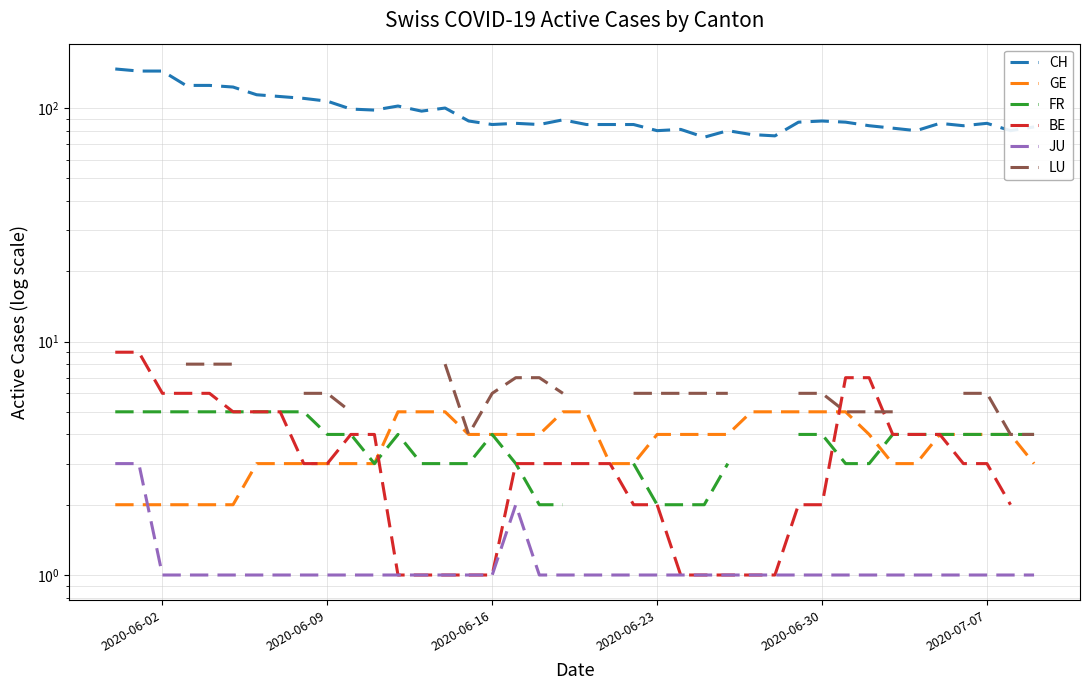

At which label does LU reach its peak?

2020-06-02